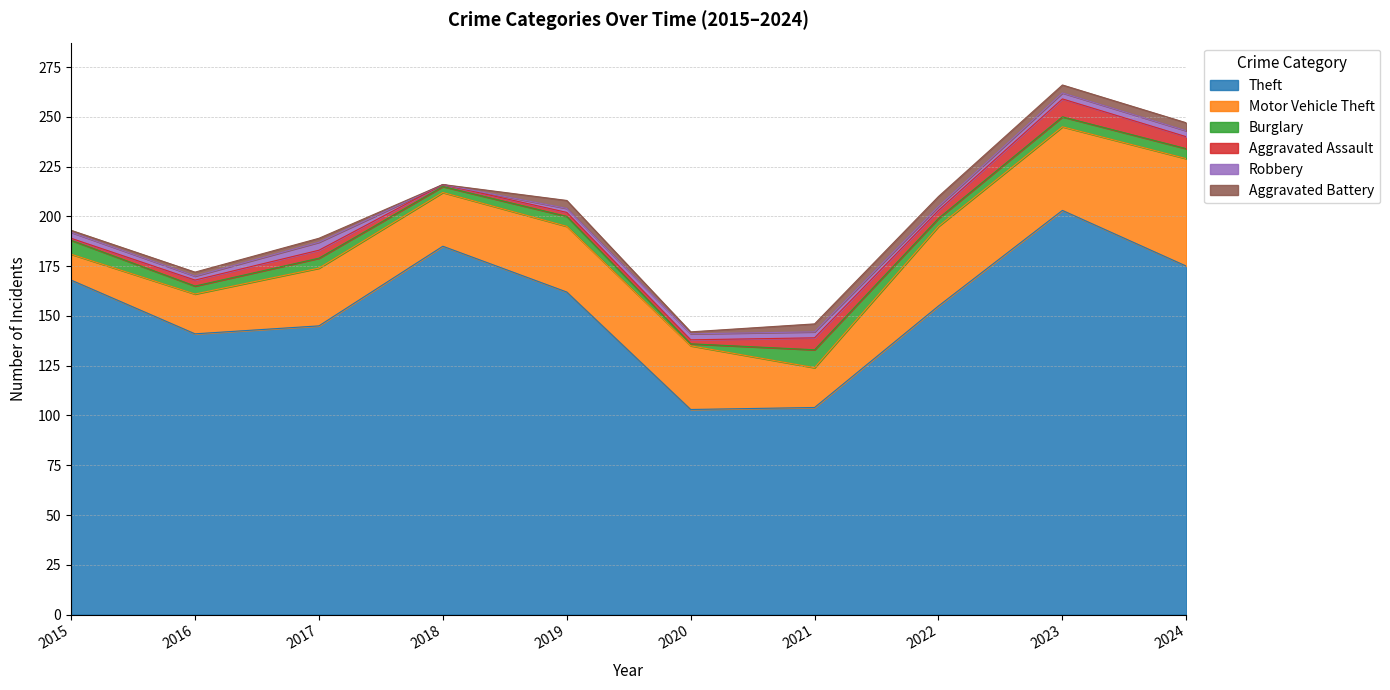

How many values in the Burglary series are below 5?

4